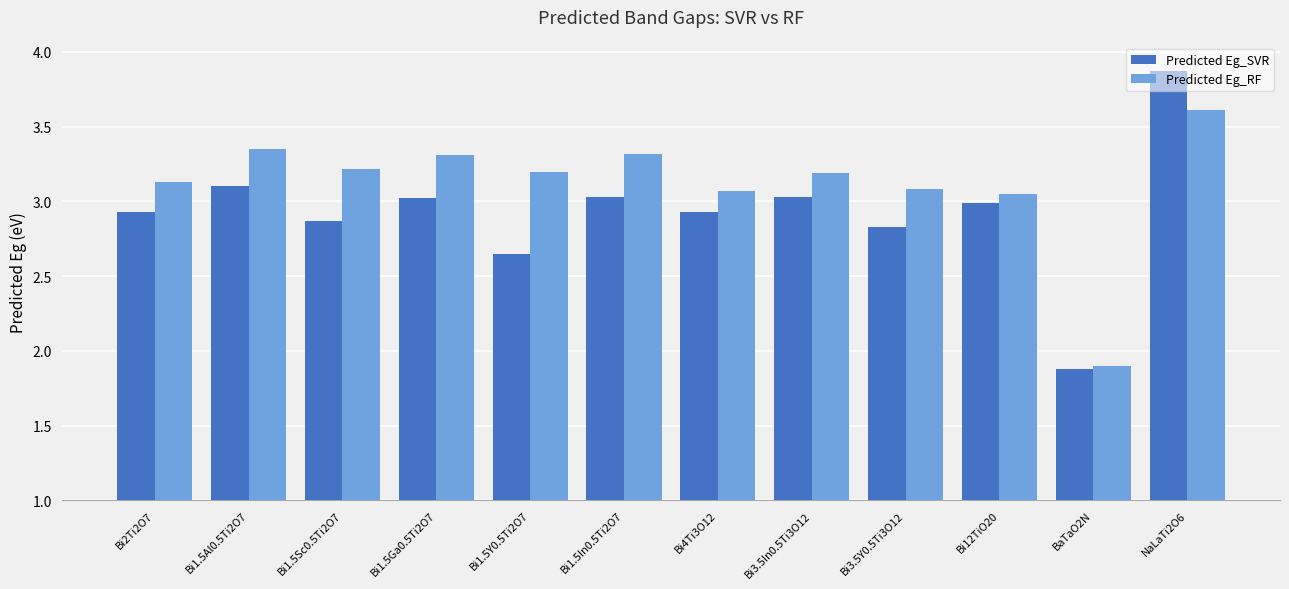

What is the label of the 11th bar from the left?

BaTaO2N